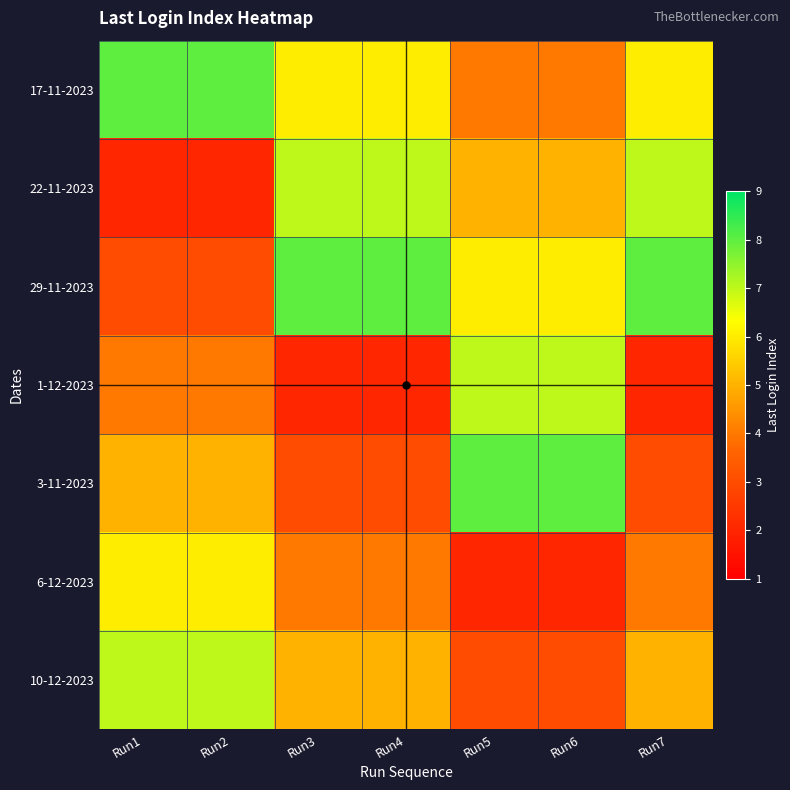

Reading left to right, what are all the values shown in this chart?

17-11-2023: Run1=8	Run2=8	Run3=6	Run4=6	Run5=4	Run6=4	Run7=6
22-11-2023: Run1=2	Run2=2	Run3=7	Run4=7	Run5=5	Run6=5	Run7=7
29-11-2023: Run1=3	Run2=3	Run3=8	Run4=8	Run5=6	Run6=6	Run7=8
1-12-2023: Run1=4	Run2=4	Run3=2	Run4=2	Run5=7	Run6=7	Run7=2
3-11-2023: Run1=5	Run2=5	Run3=3	Run4=3	Run5=8	Run6=8	Run7=3
6-12-2023: Run1=6	Run2=6	Run3=4	Run4=4	Run5=2	Run6=2	Run7=4
10-12-2023: Run1=7	Run2=7	Run3=5	Run4=5	Run5=3	Run6=3	Run7=5